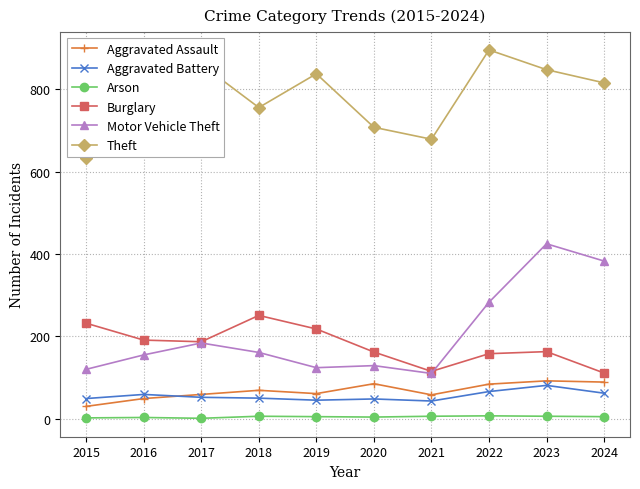

Which series has the largest total across all categories?

Theft